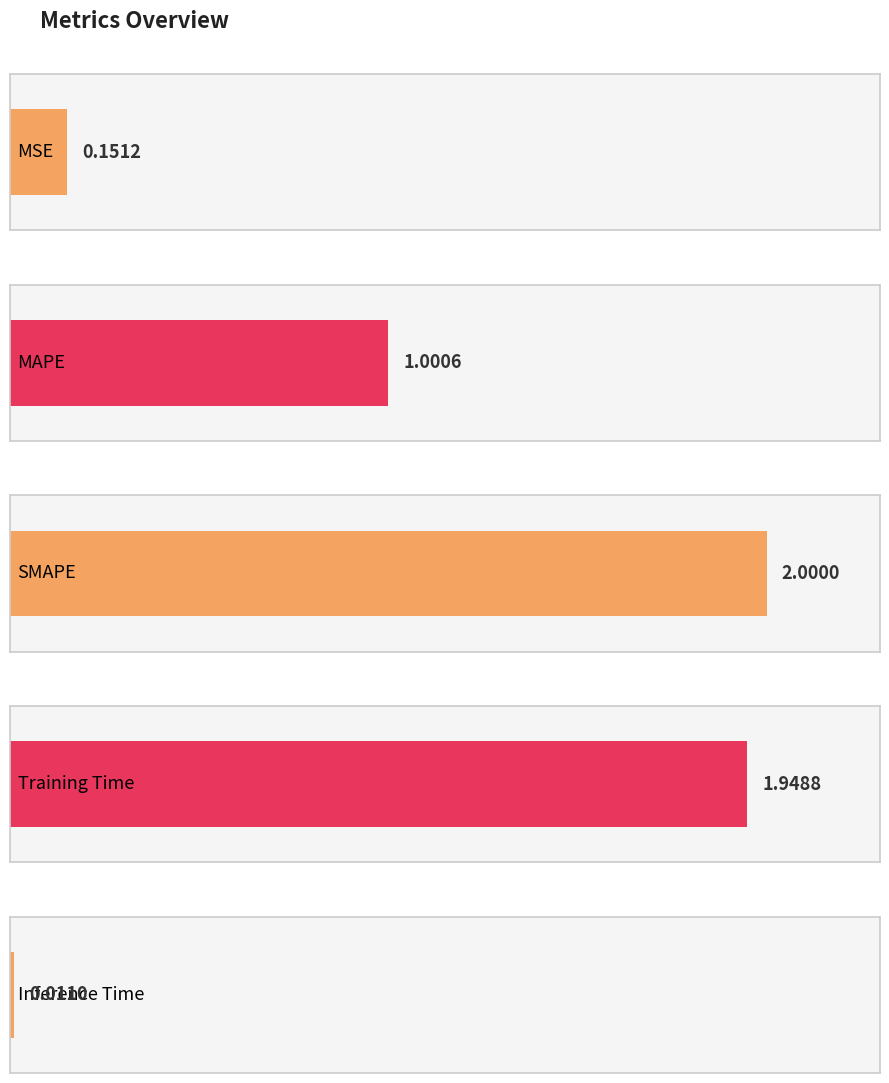

Are the bars grouped side by side (vs. stacked)?

No